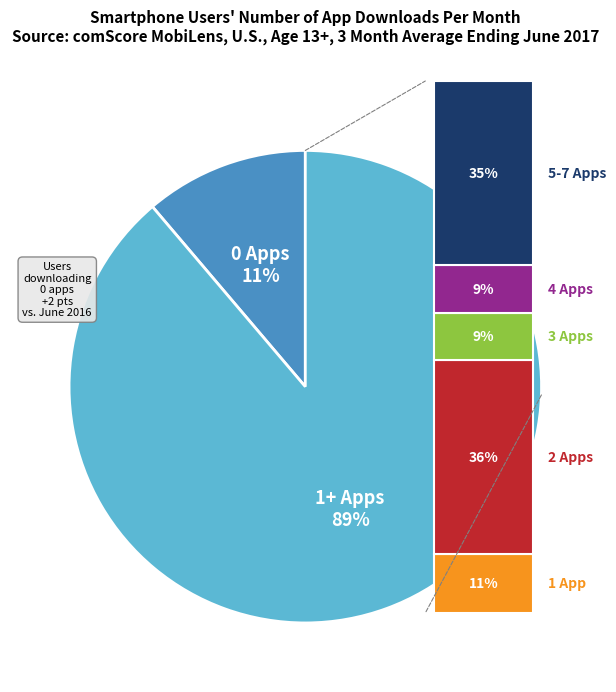

Is there any slice that represents more than half of the pie?

Yes